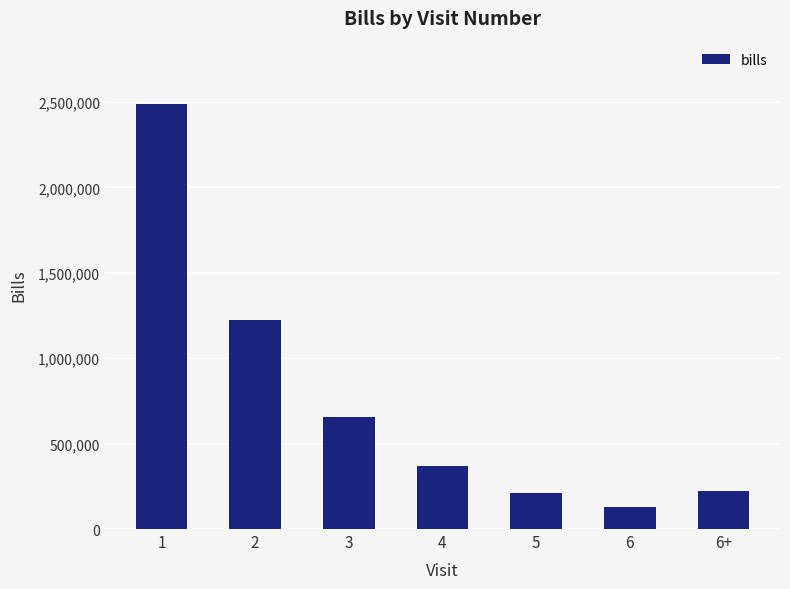

What is the difference between the second highest and second lowest values?

1016053